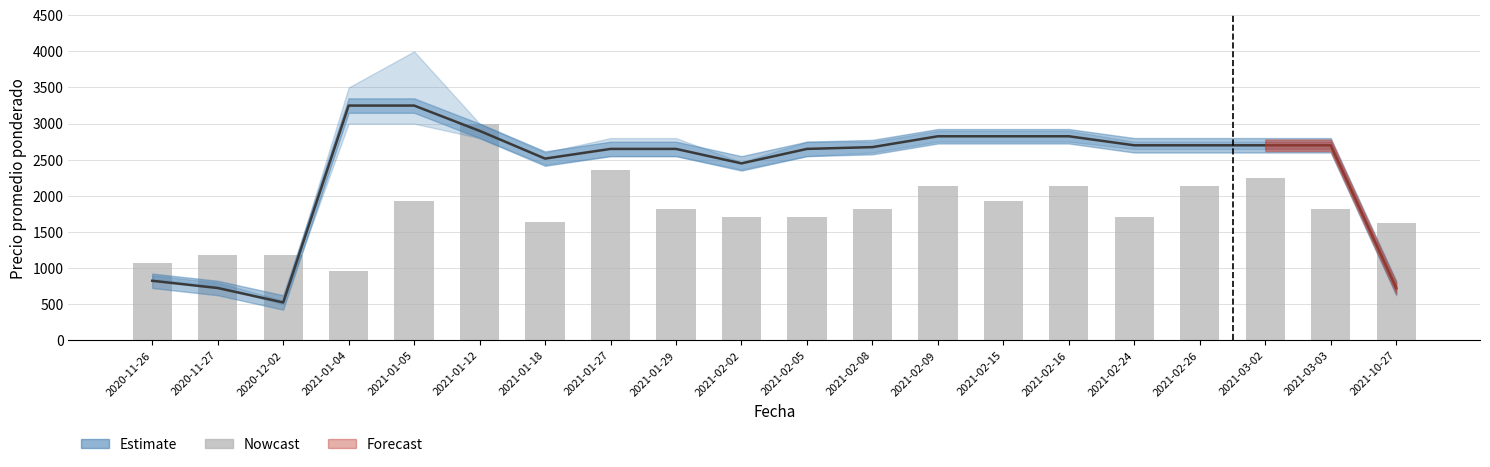

How many values in the Precio promedio ponderado series exceed 2700?

6